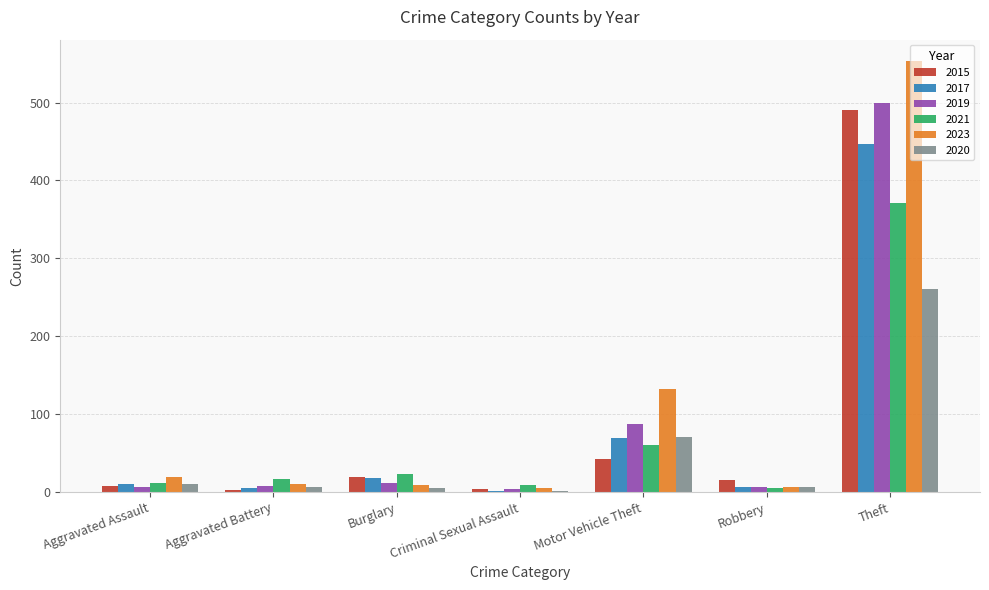

At which category is the sum across all series the highest?

Theft